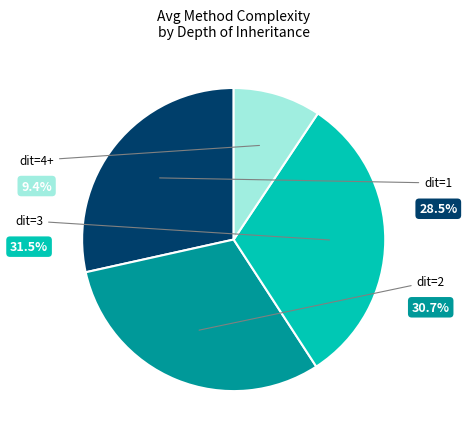

Is there any slice that represents more than half of the pie?

No